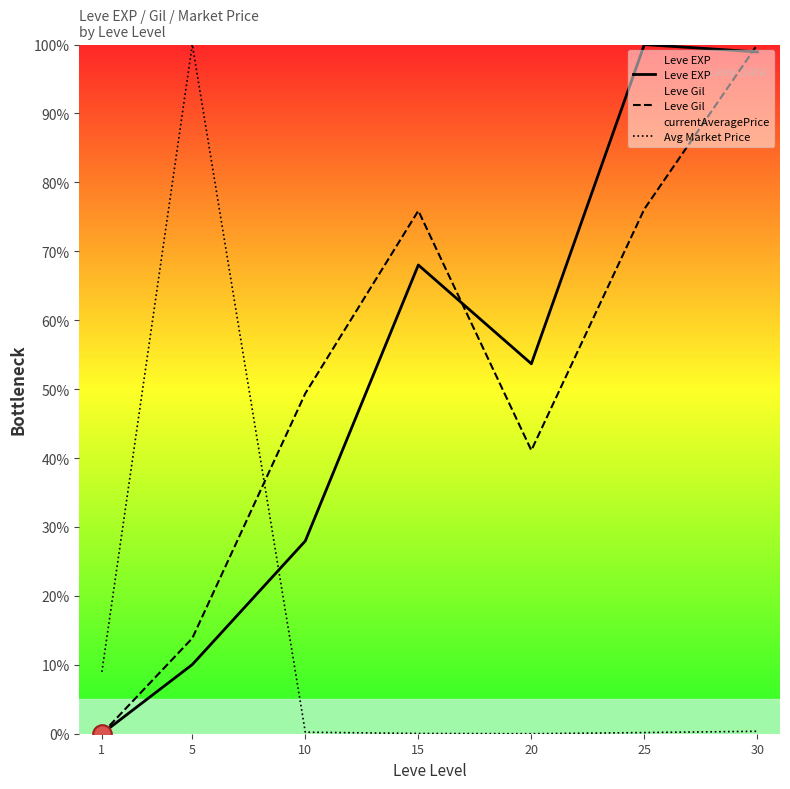

Which series has the largest Y range (max minus min)?

Leve EXP